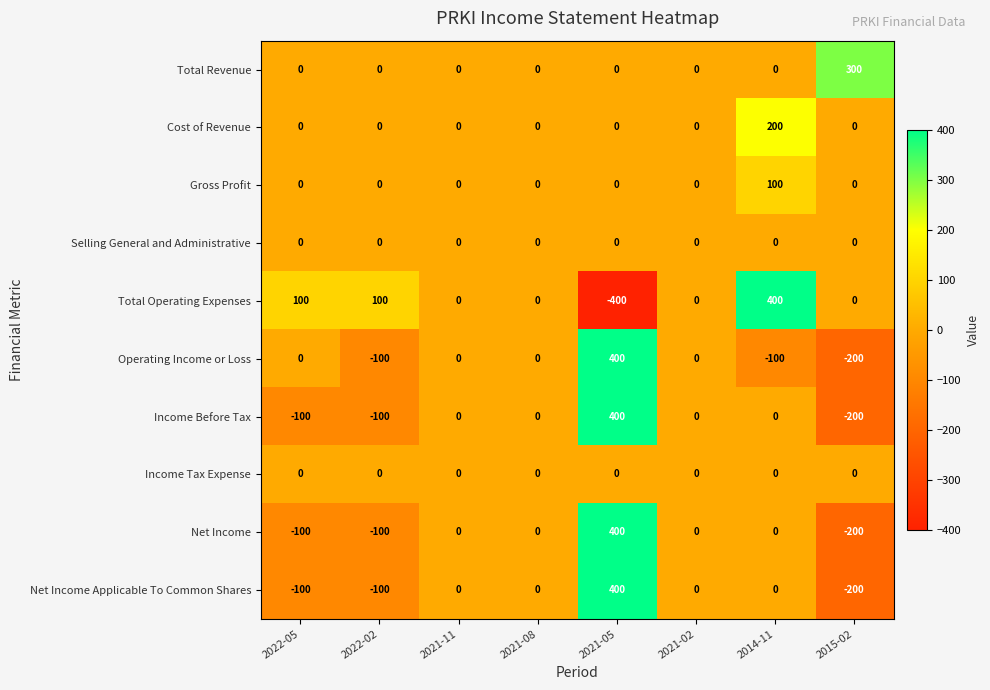

Is the value of Cost of Revenue at 2015-02 greater than the value of Net Income Applicable To Common Shares at 2021-05?

No